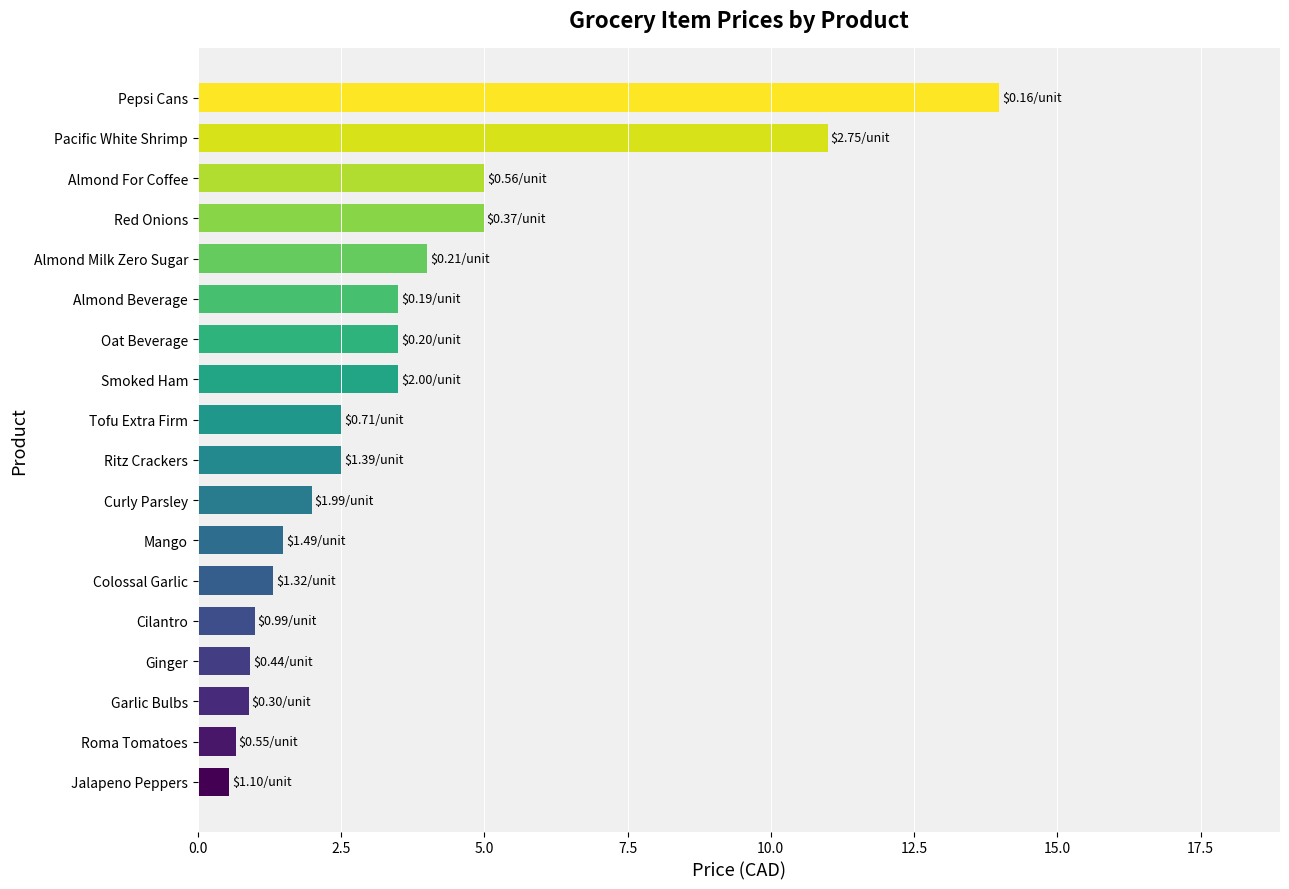

Are the bars horizontal?

Yes